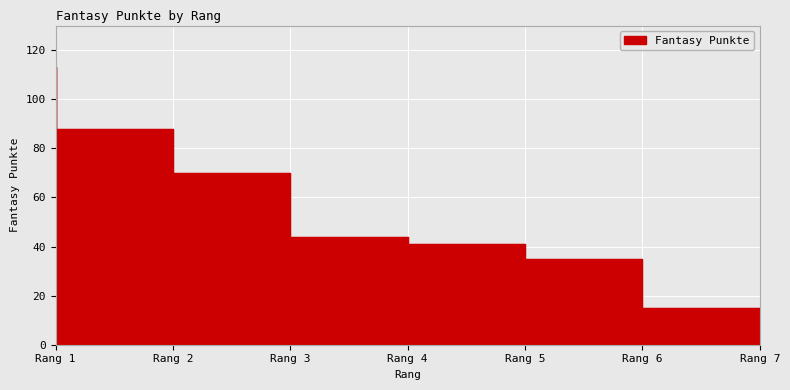

What is the difference between the maximum and minimum values?

98